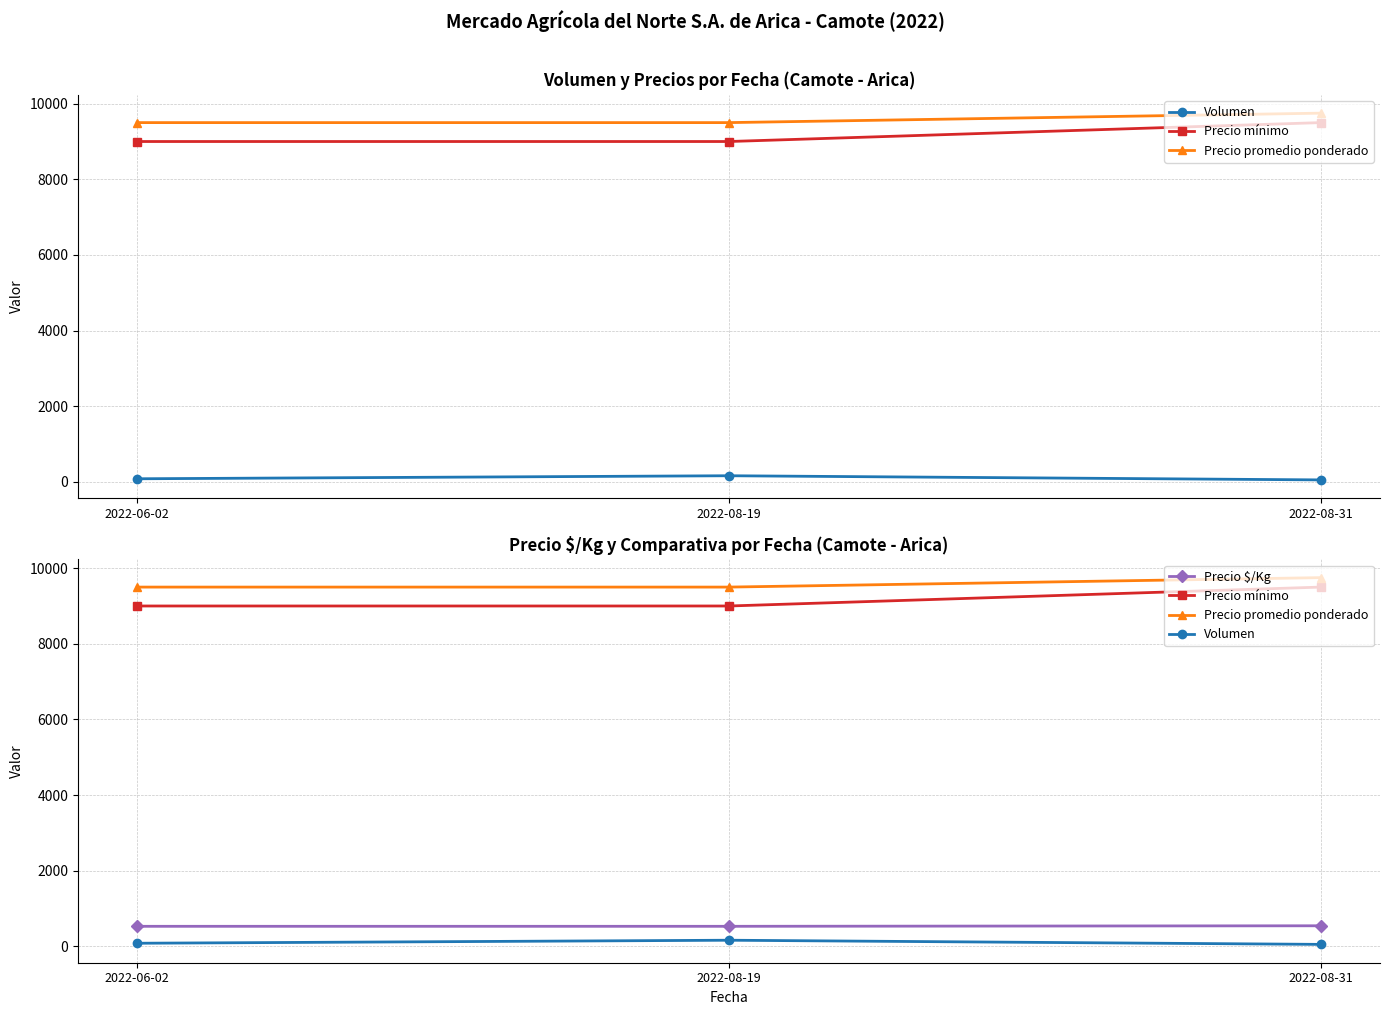

Which has a higher value, 2022-06-02 or 2022-08-31?

2022-06-02